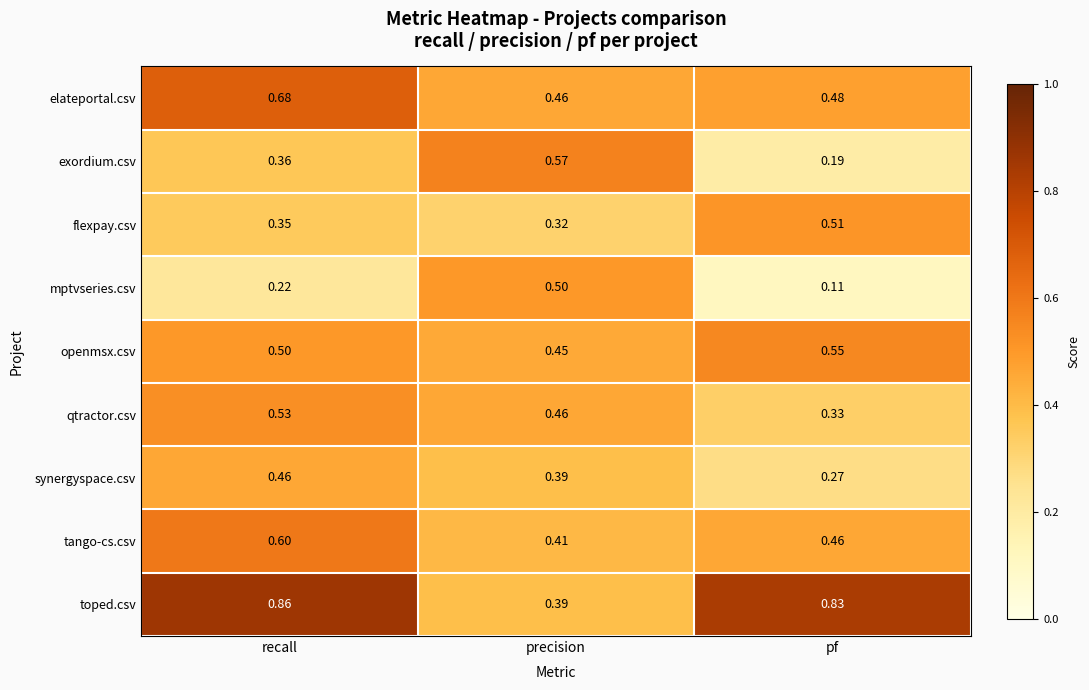

Rank the series at pf from highest to lowest value.

toped.csv, openmsx.csv, flexpay.csv, elateportal.csv, tango-cs.csv, qtractor.csv, synergyspace.csv, exordium.csv, mptvseries.csv